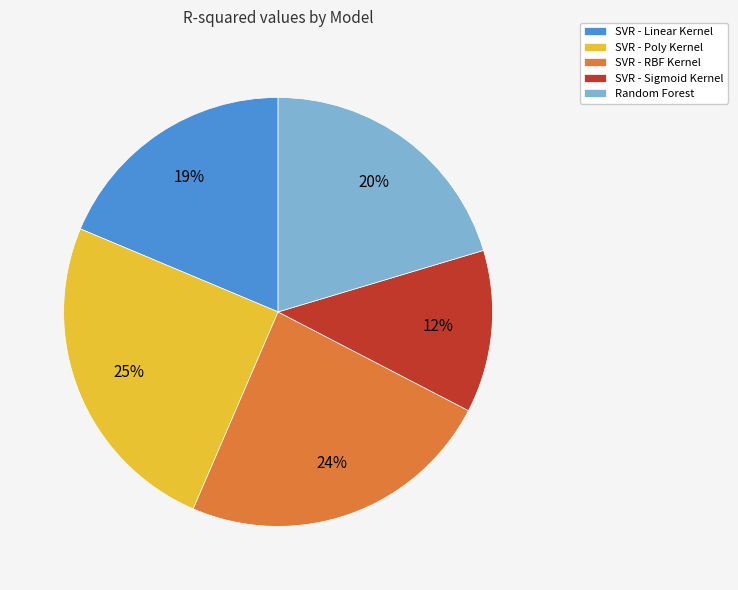

How many slices are in this pie chart?

5